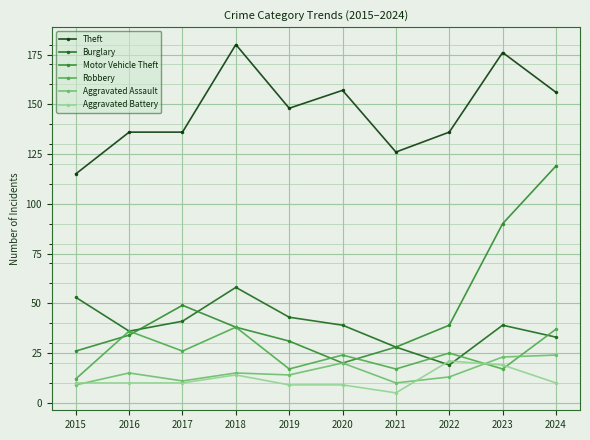

Between 2016 and 2024, which series saw the biggest shift?

Motor Vehicle Theft